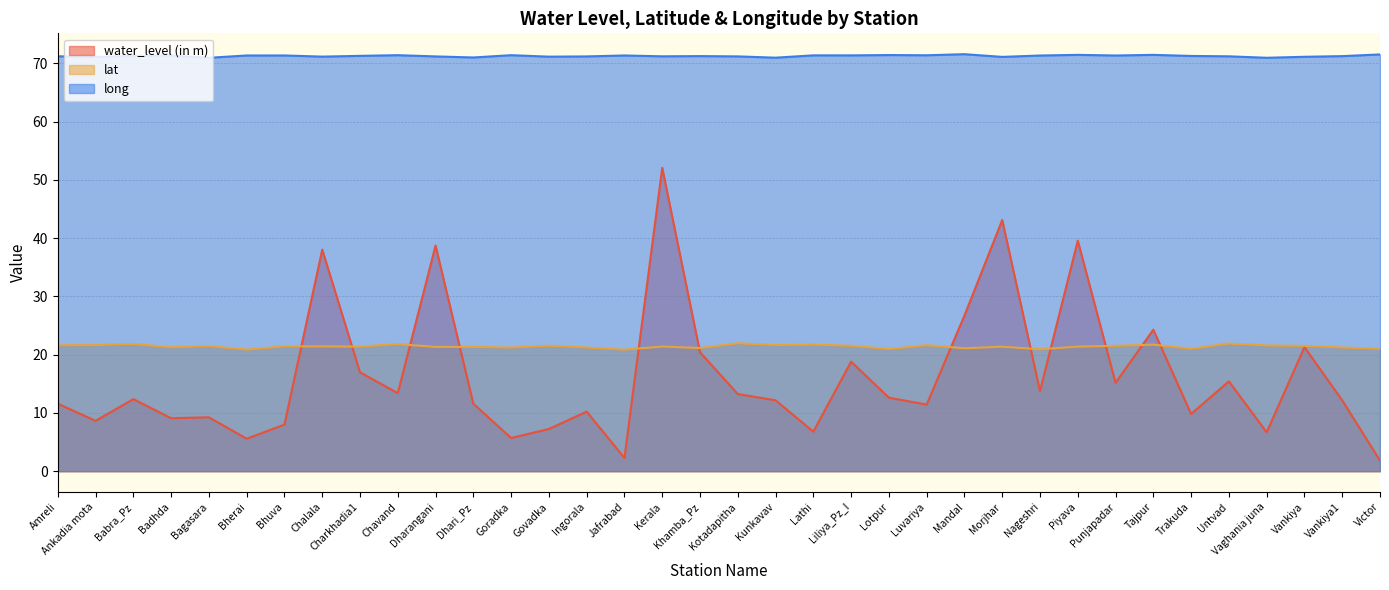

True or false: long and water_level (in m) intersect in this chart.

False